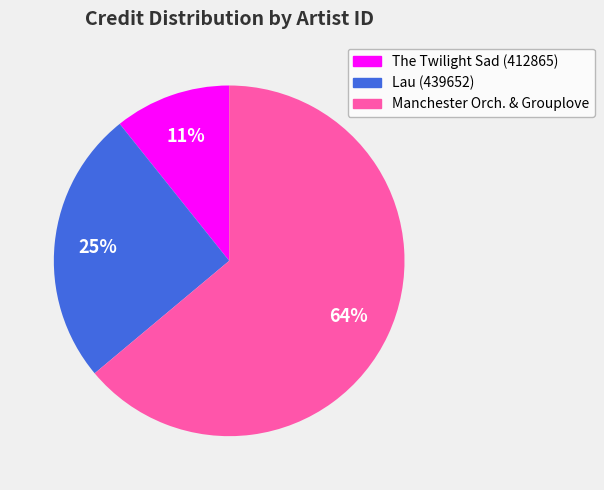

To the nearest percent, what is the average slice percentage?

33%